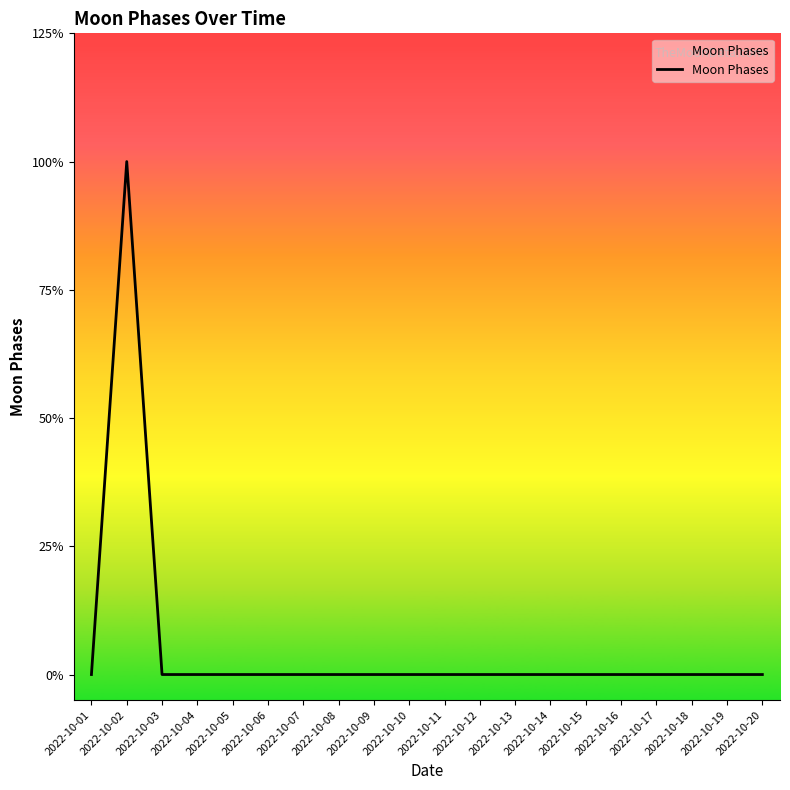

Is this an area chart (filled region under the line)?

Yes